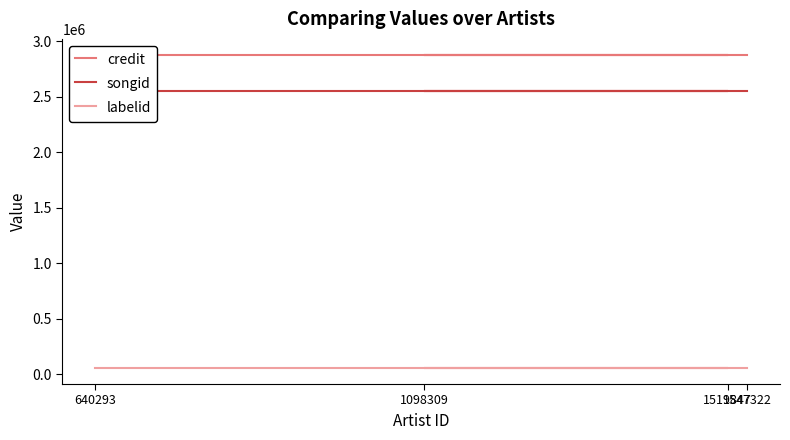

At how many categories does at least one series exceed 404452?

4